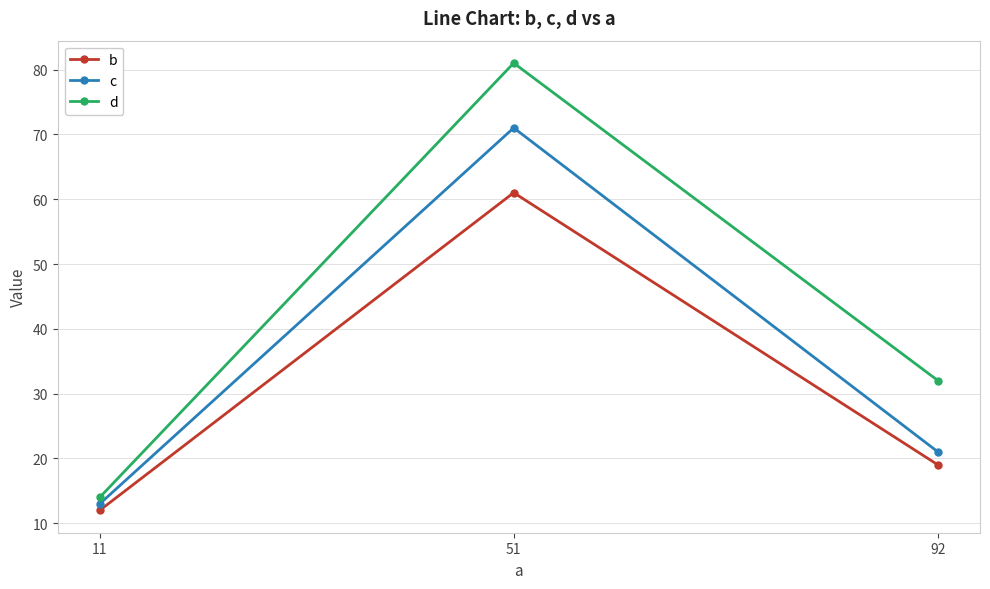

Reading right to left, what are all the values shown in this chart?

b: 92=19	51=61	11=12
c: 92=21	51=71	11=13
d: 92=32	51=81	11=14